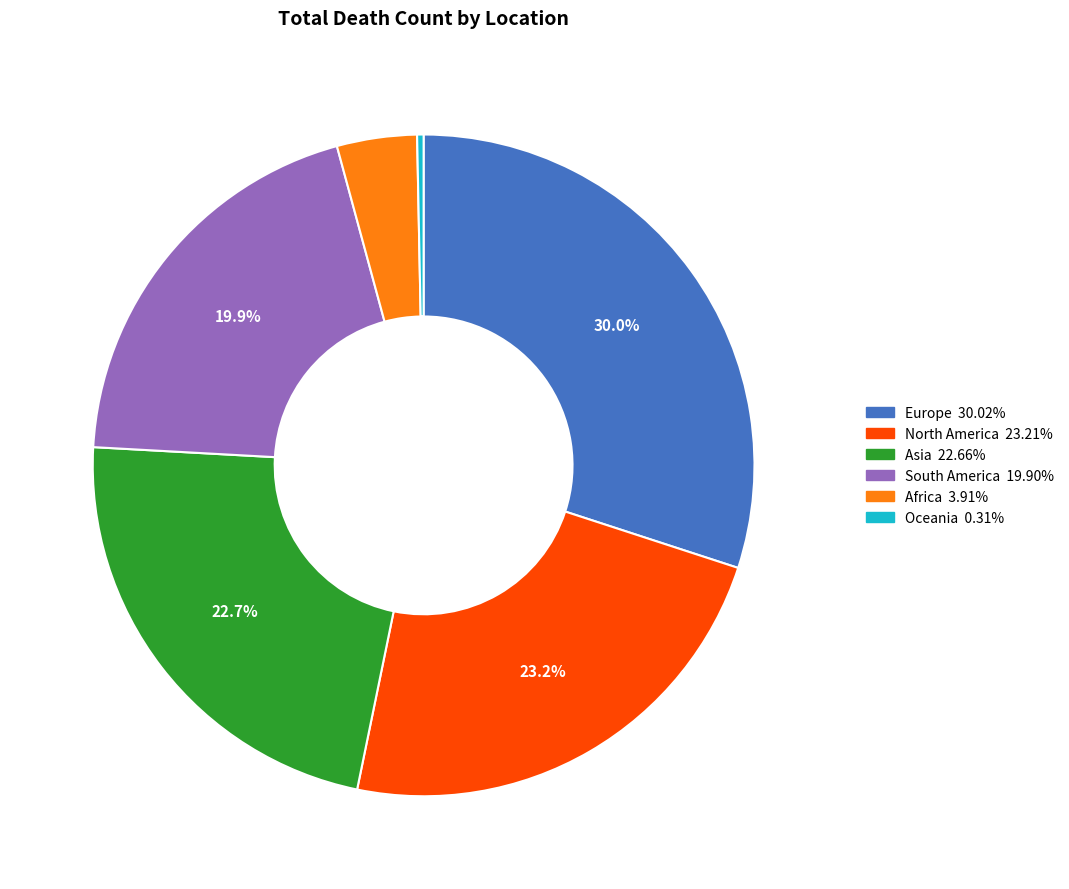

Which category has the biggest portion of the pie?

Europe